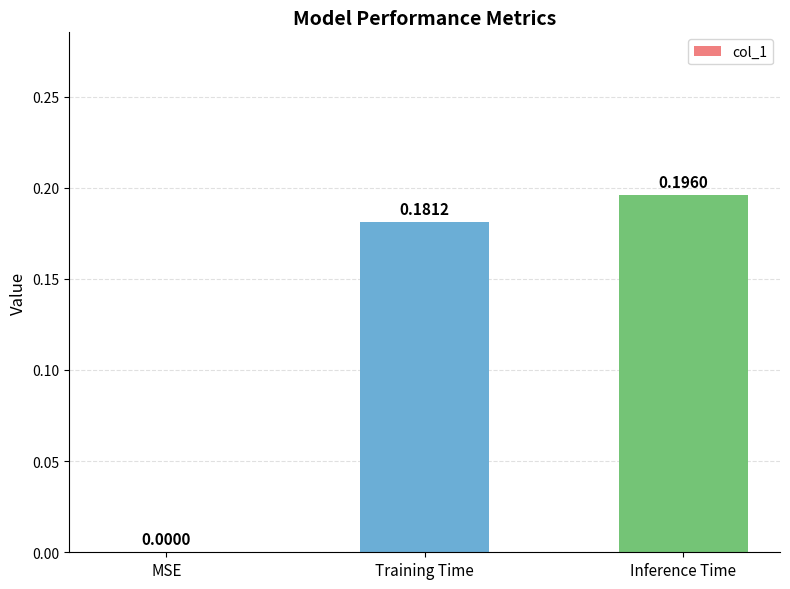

How many values are between 0 and 1?

3